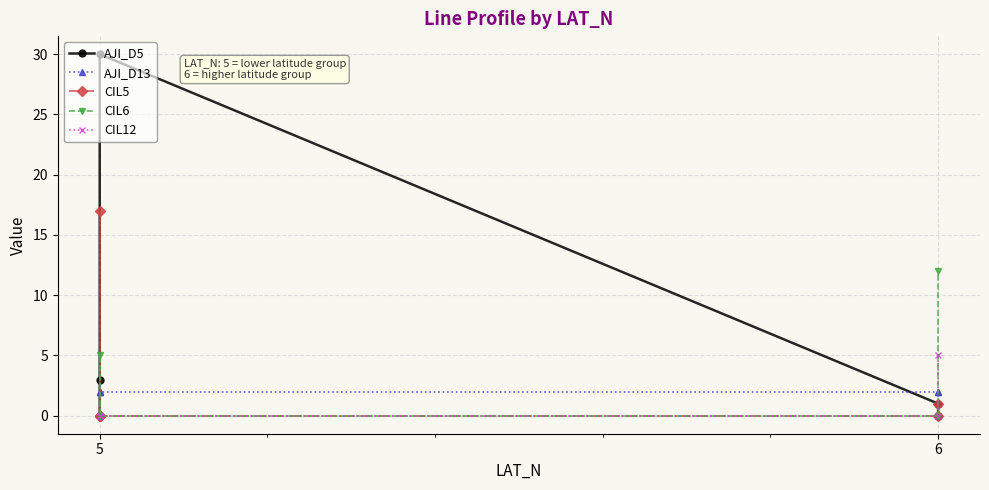

How many times do AJI_D13 and CIL6 cross each other?

3